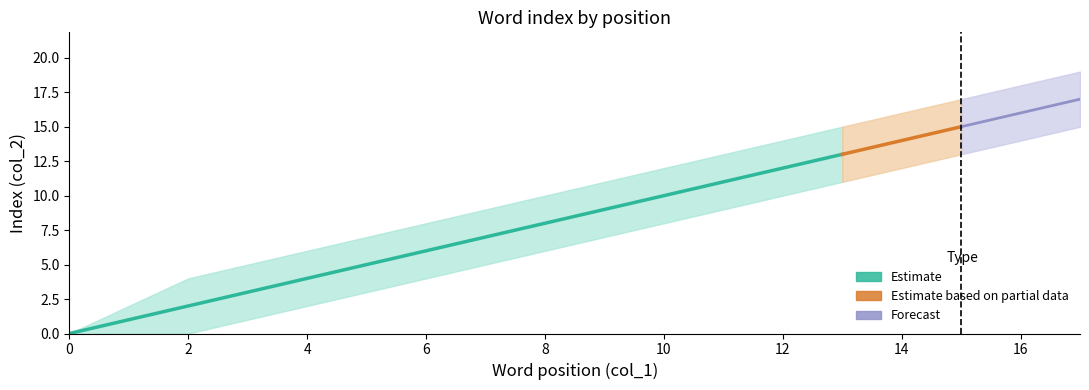

Which has a higher value, 16 or 4?

16